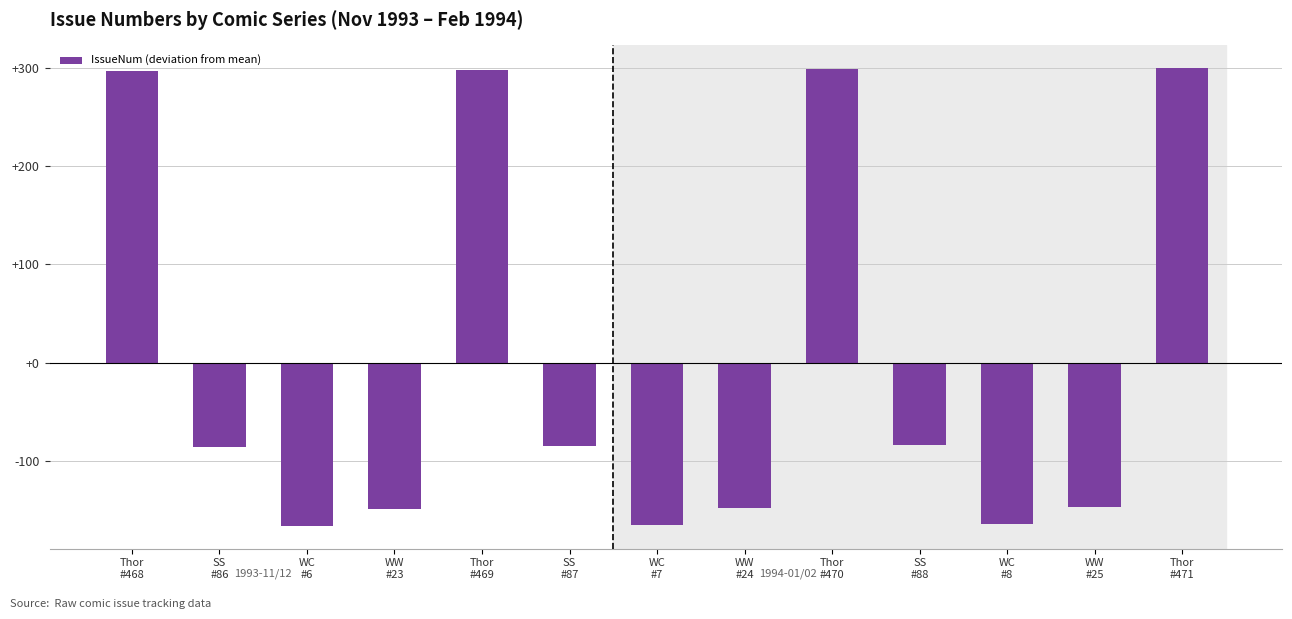

What is the approximate value at Thor
#471?

299.3